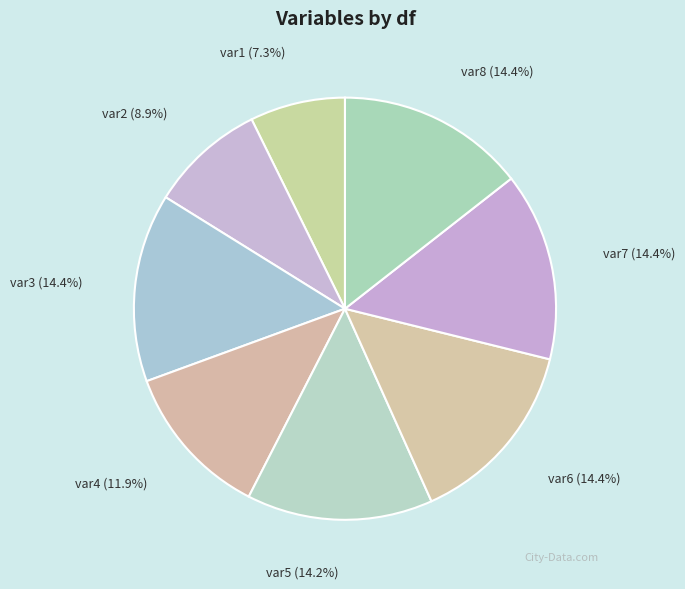

What is the ratio of the value at var6 to the value at var4?

1.2